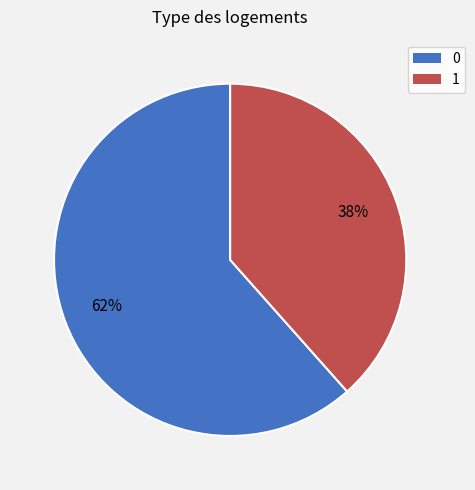

The 1 slice represents 31% of the pie. True or false?

False